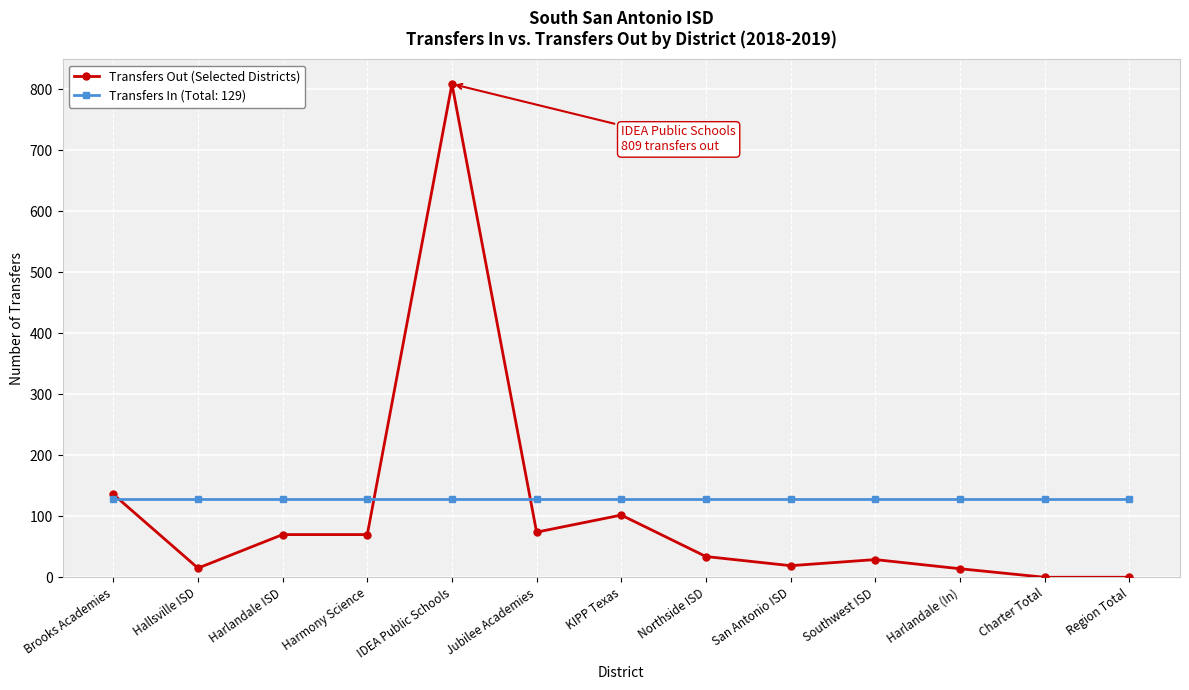

List the series in order of their peak value, lowest first.

Transfers In (Total: 129), Transfers Out (Selected Districts)